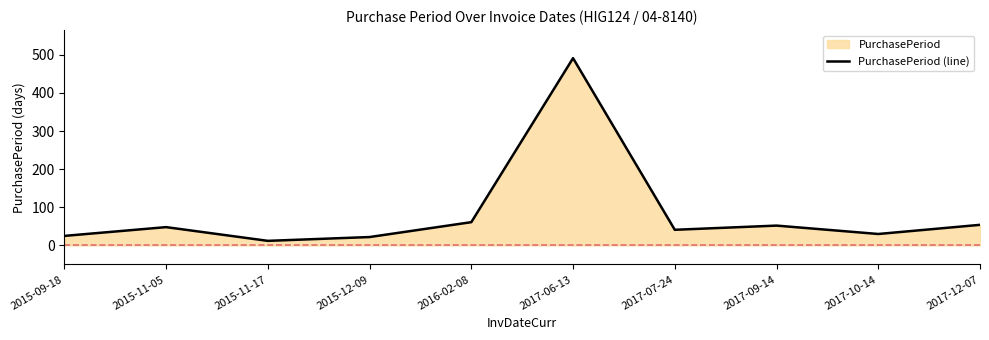

The value at 2015-09-18 is 25. True or false?

True